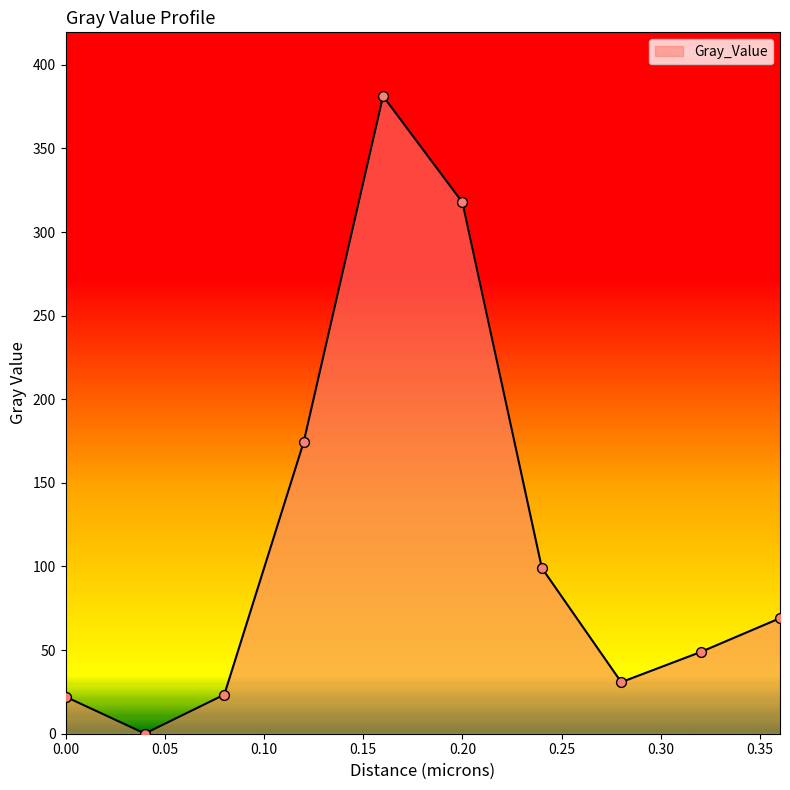

What is the greatest value displayed?

381.3